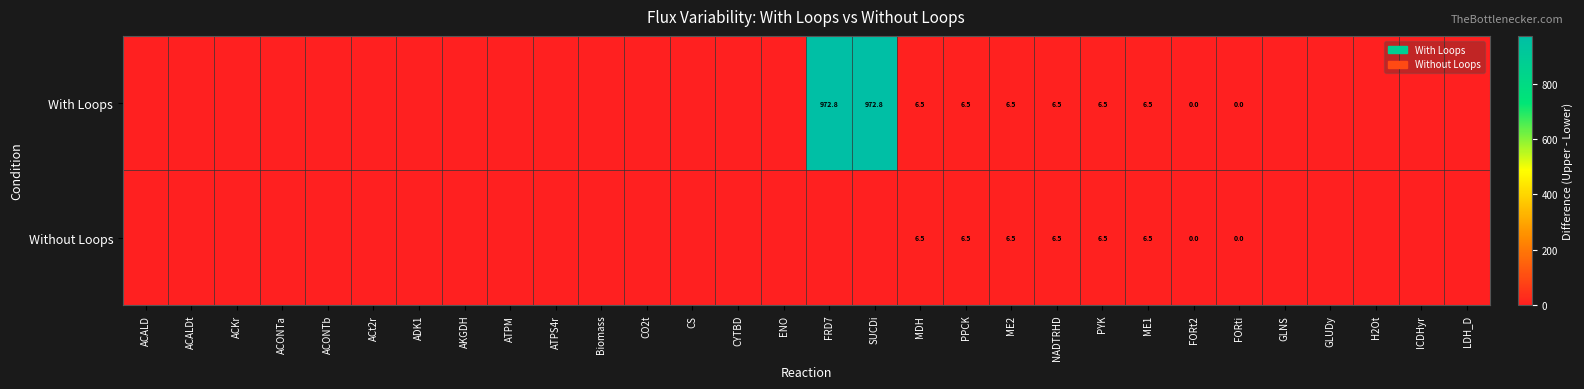

Which series changed the most between ME1 and H2Ot?

With Loops